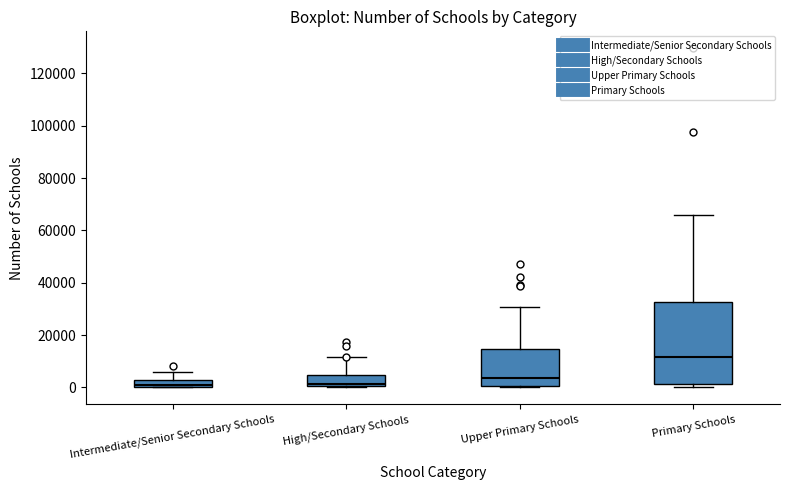

Where is the lower edge of the box for High/Secondary Schools on the y-axis? The values are not printed on the chart, so give them approximately, as read against the axis.

0